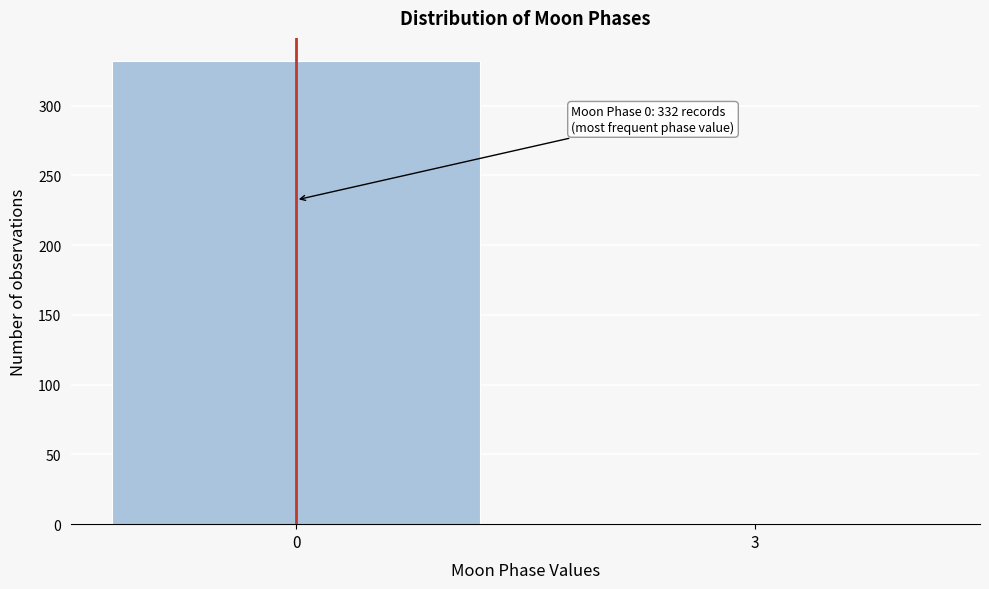

Reading left to right, list all the values displayed in this chart.

0=332	3=1